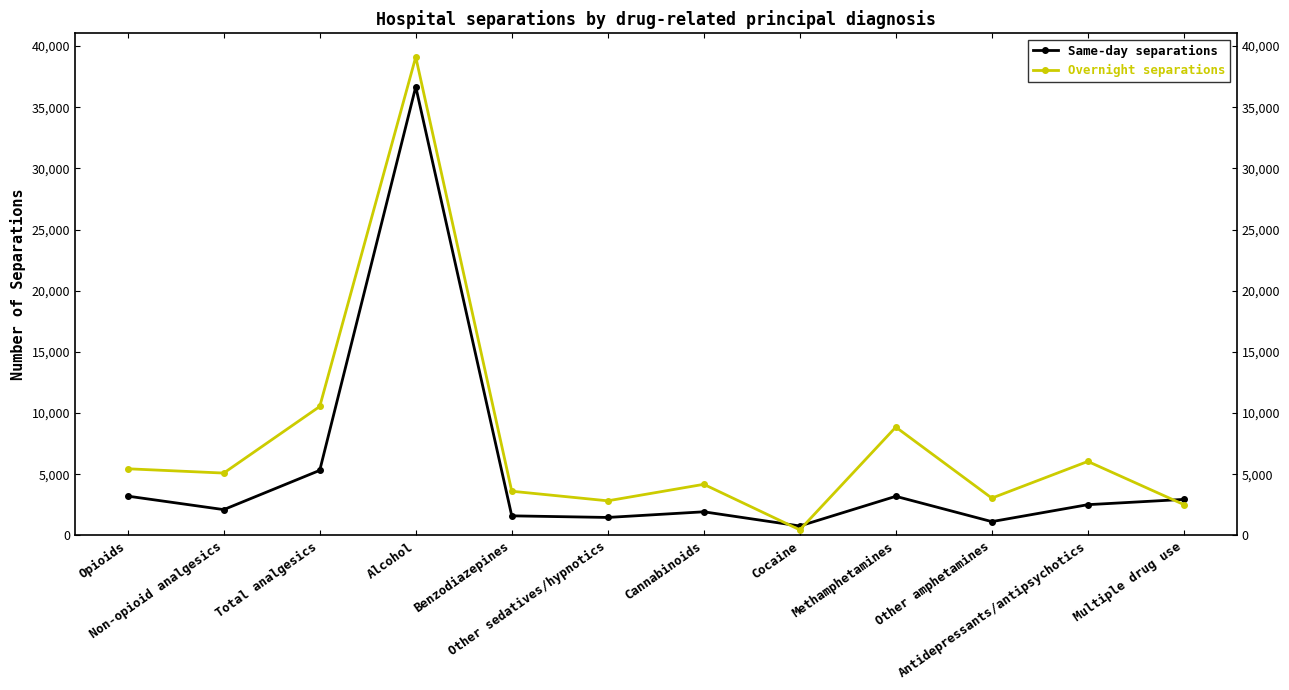

Is the value of Overnight separations at Total analgesics greater than the value of Same-day separations at Antidepressants/antipsychotics?

Yes